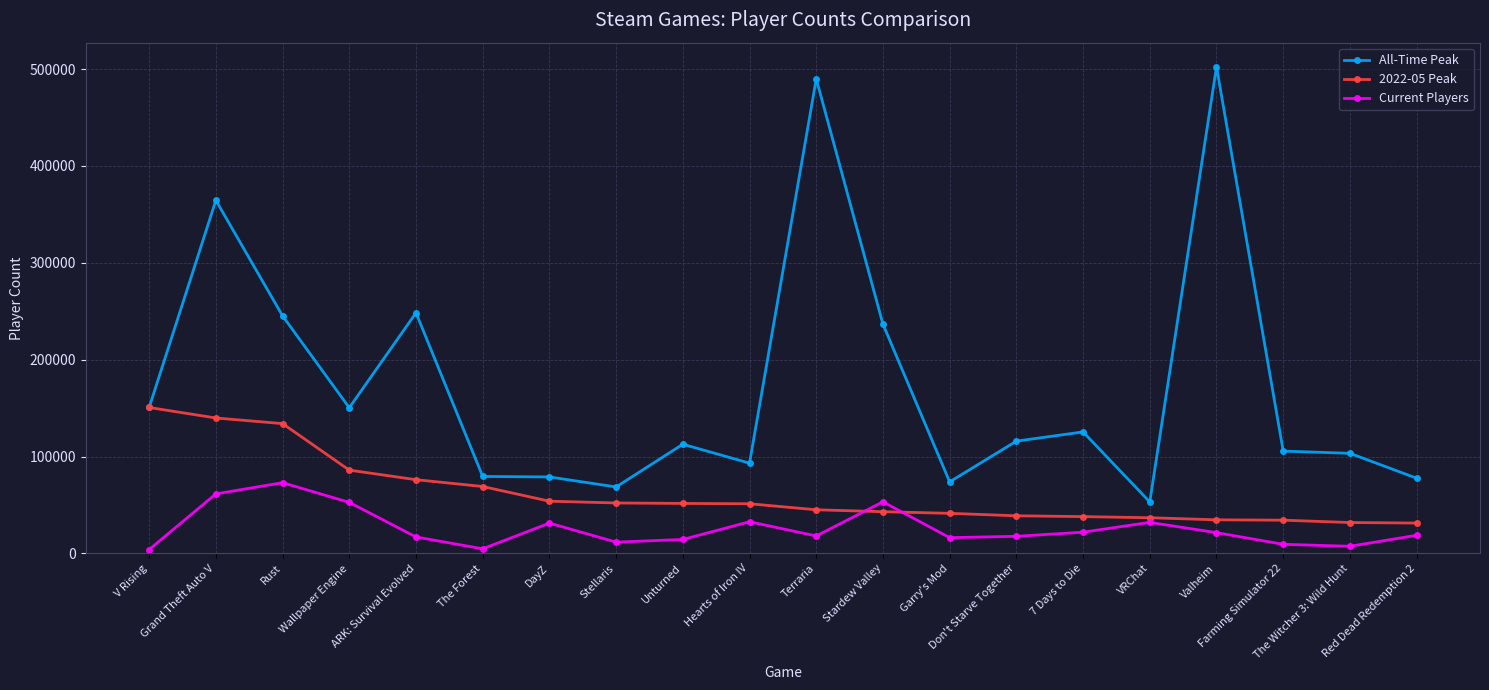

What is the total value across all series at VRChat?

121958